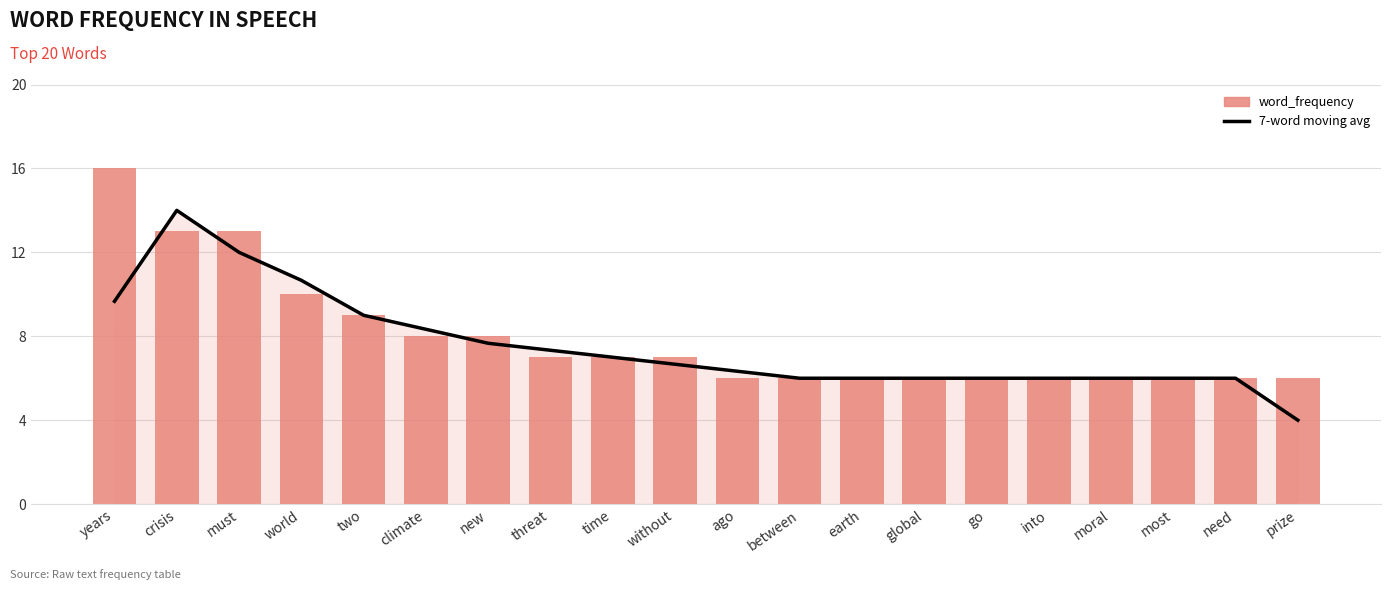

The value of 7-word moving avg at new is 5.1. True or false?

False